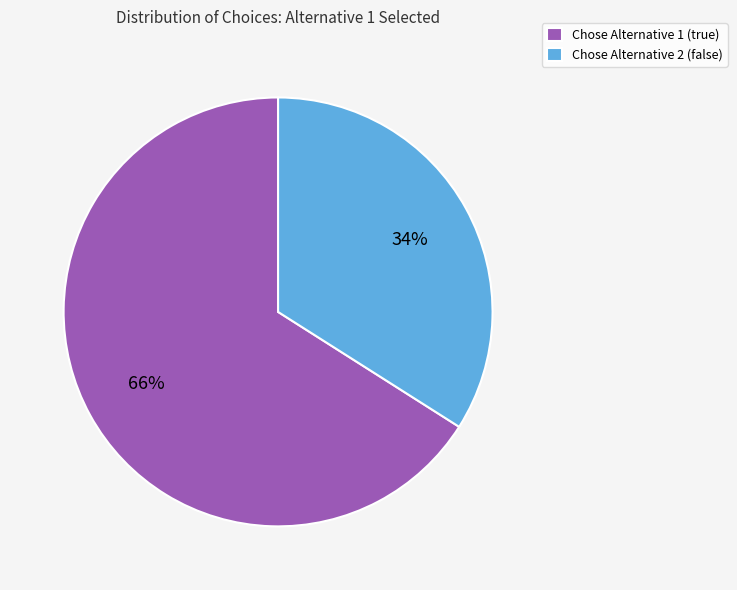

True or false: Chose Alternative 2 (false) accounts for 34% of the total.

True